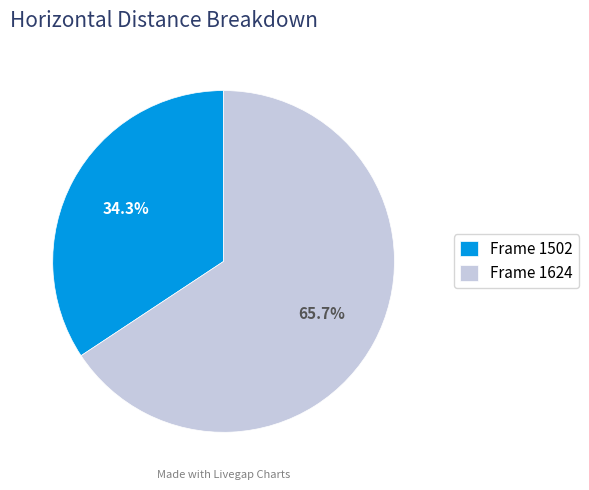

Does Frame 1502 account for over 50% of the chart?

No